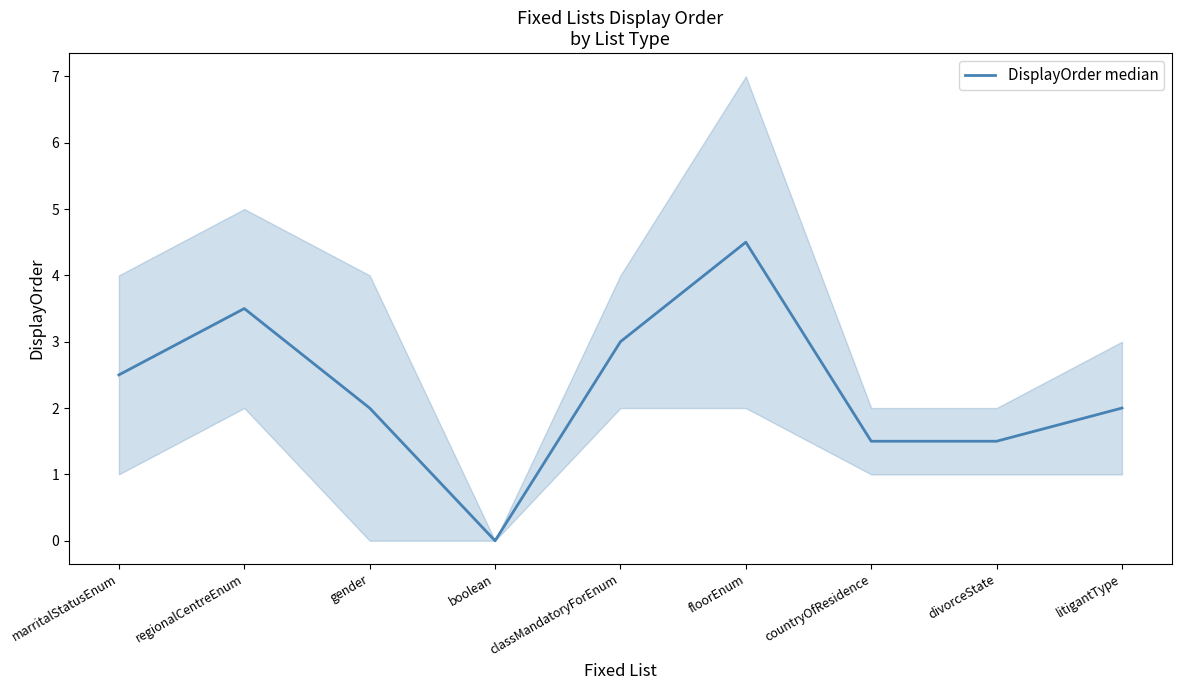

At which category does the chart reach its peak across all series?

floorEnum